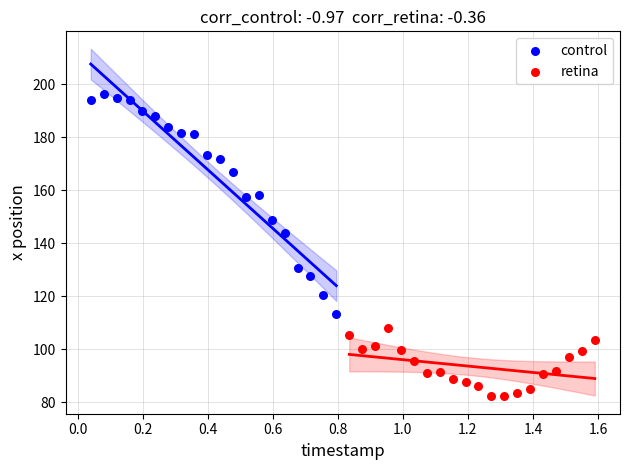

Which series reaches the maximum Y coordinate?

control